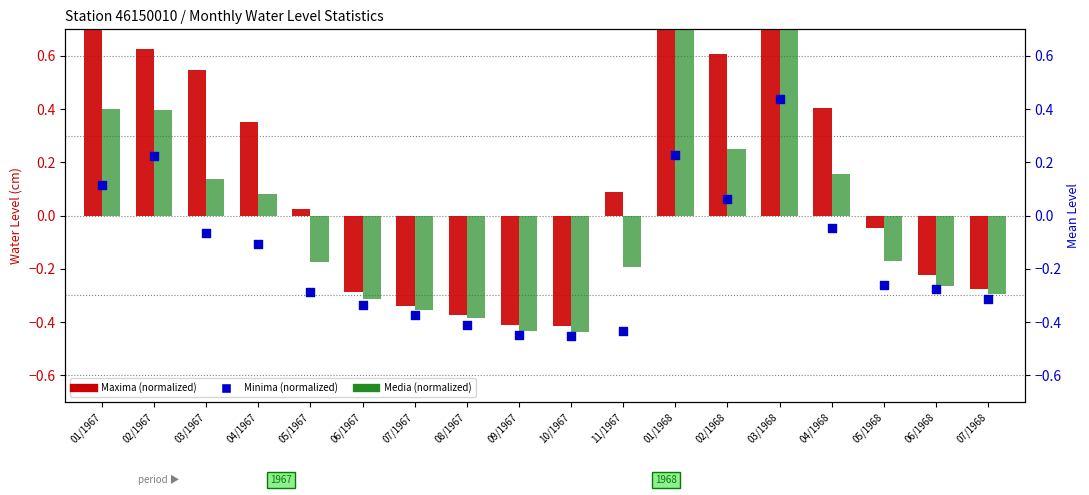

Which series reaches the minimum Y coordinate?

Minima (normalized)